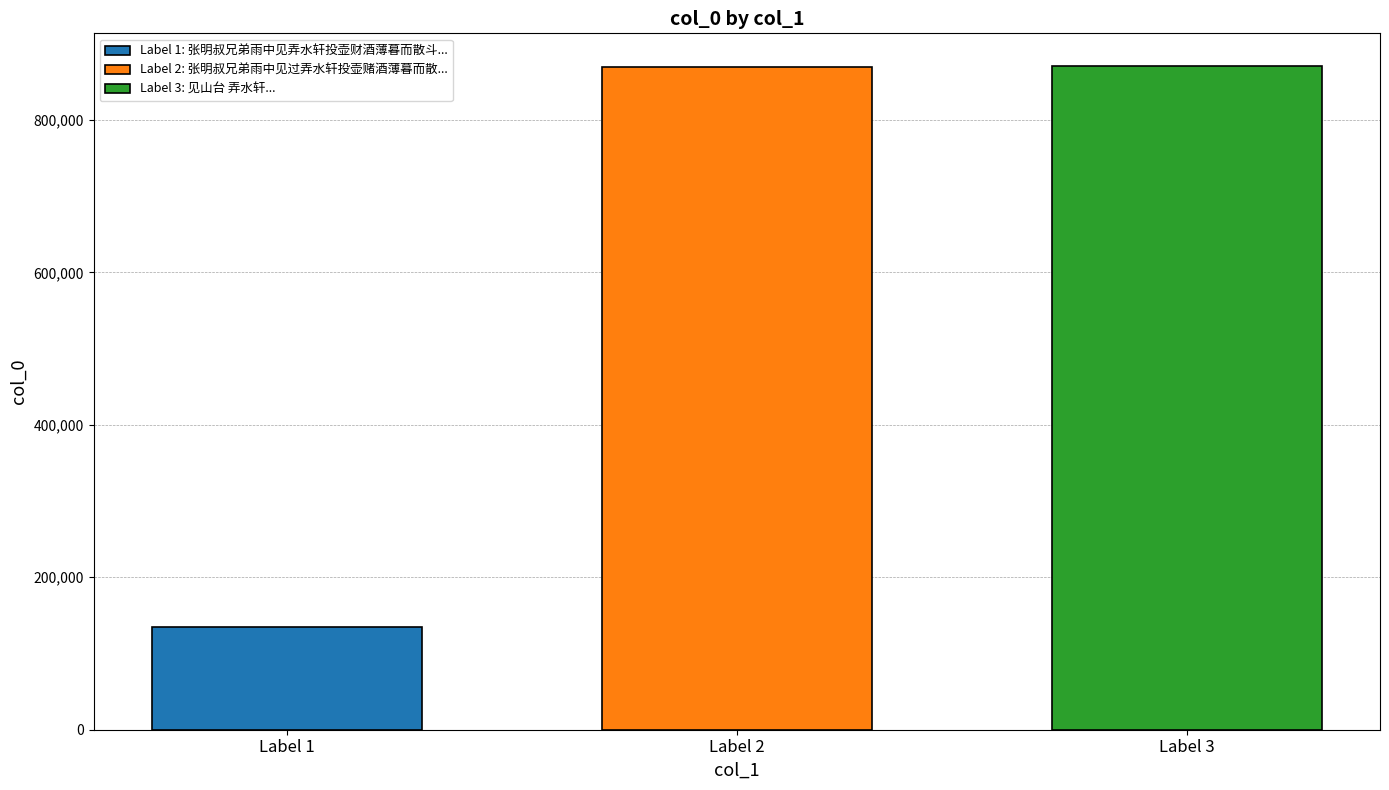

What is the difference between the highest and lowest values at Label 2?

735837